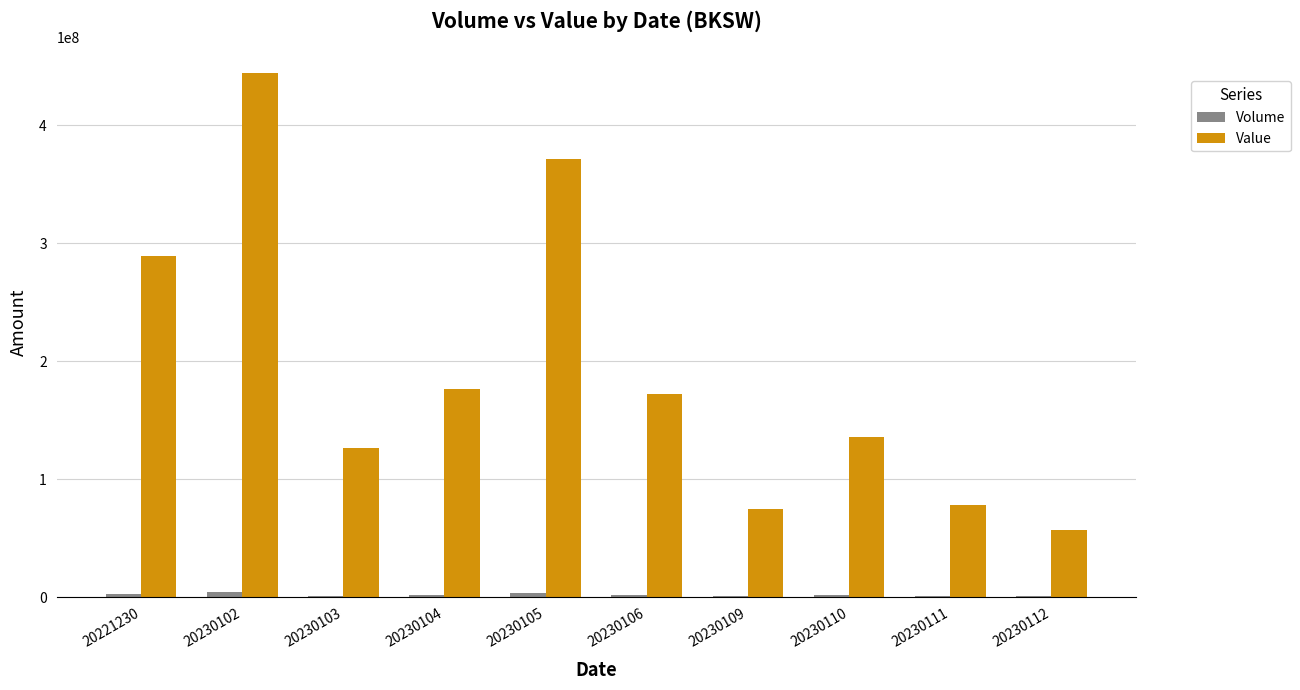

What is the sum of all Value values?

1925753300